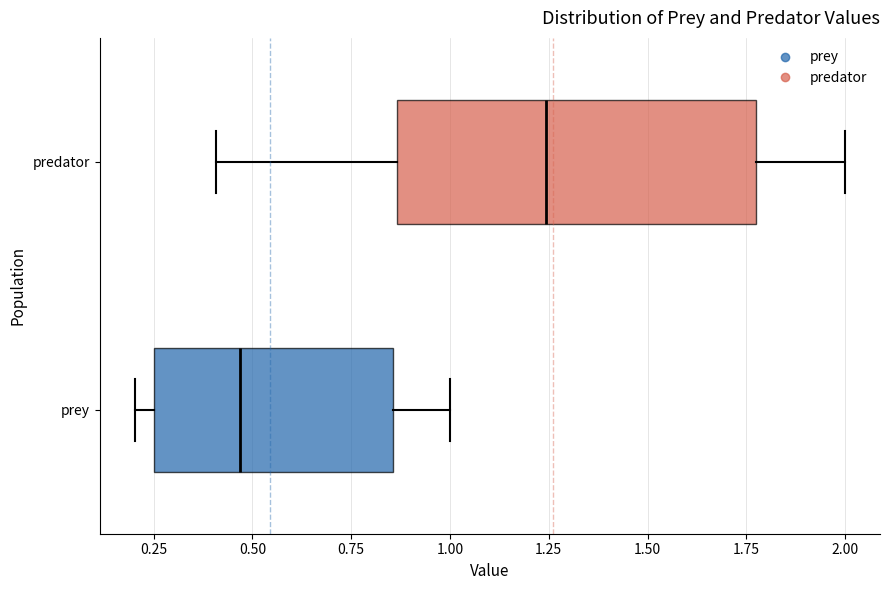

Reading bottom to top, transcribe this box plot: for each box, give where its median line is, the range the box spans, and where its two whiskers end, as read against the x-axis. The values are not printed on the chart, so give them approximately, as read against the axis.

prey: median 0.45, box 0.25 to 0.85, whiskers 0.20 to 1.00
predator: median 1.25, box 0.85 to 1.75, whiskers 0.40 to 2.00